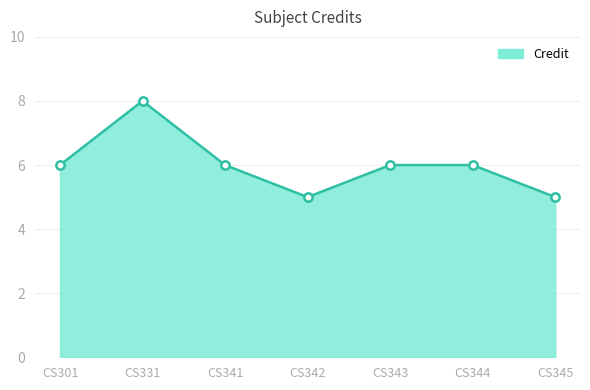

What is the difference between the second highest and minimum values?

1